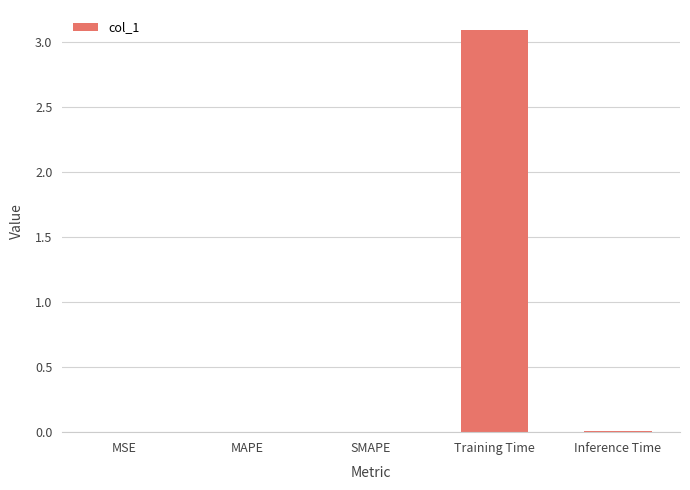

The value at MSE is 0.0. True or false?

True